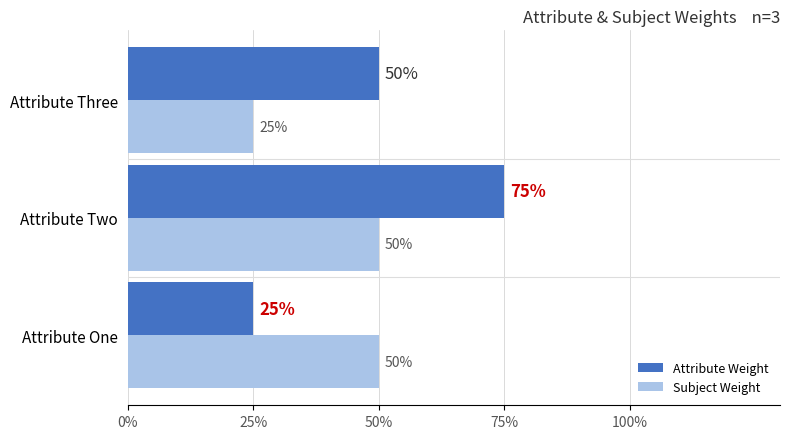

What are all the series names shown in the legend?

Attribute Weight, Subject Weight